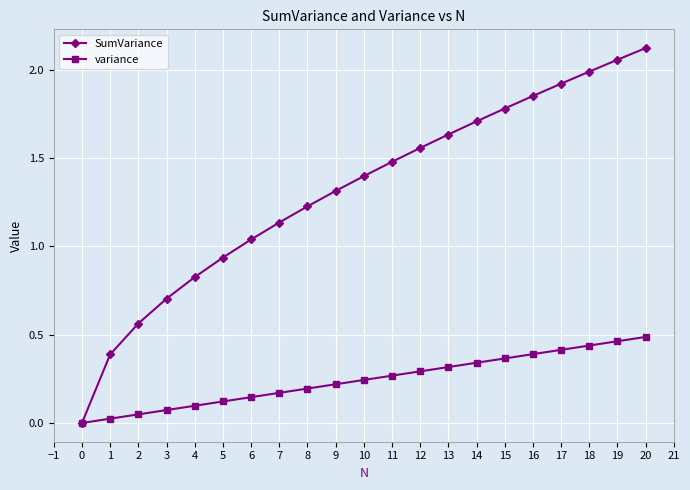

The value of variance at 7 is 0.2. True or false?

True